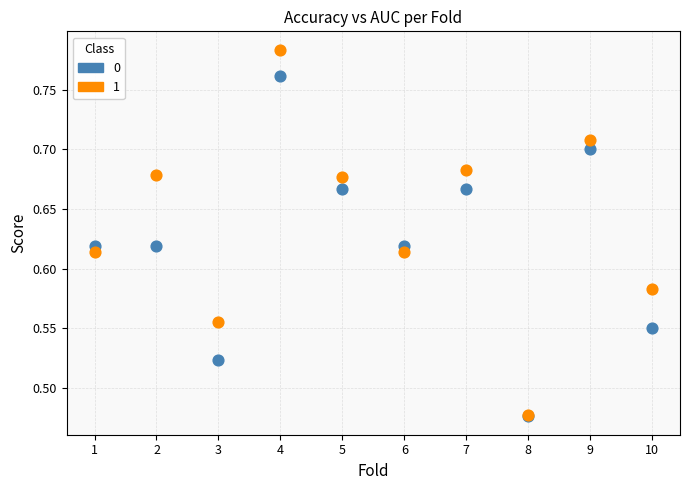

What are all the series names shown in the legend?

0, 1